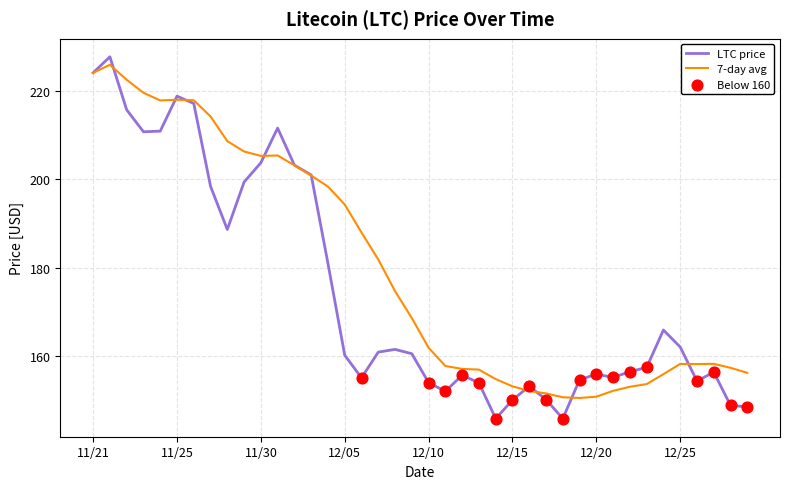

Which series has the widest spread of values?

LTC price